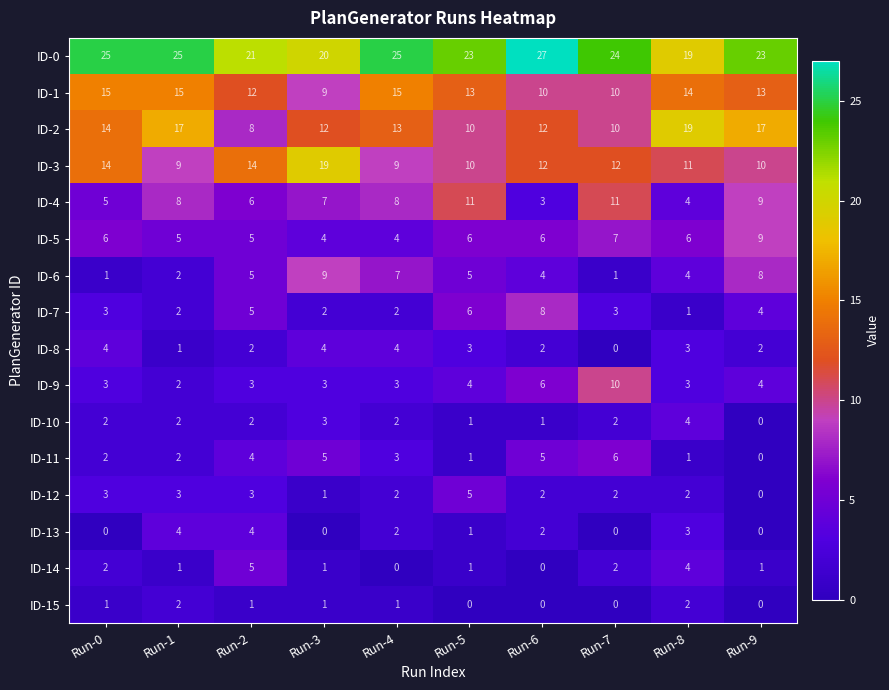

Is the value of ID-11 at Run-6 greater than the value of ID-0 at Run-7?

No